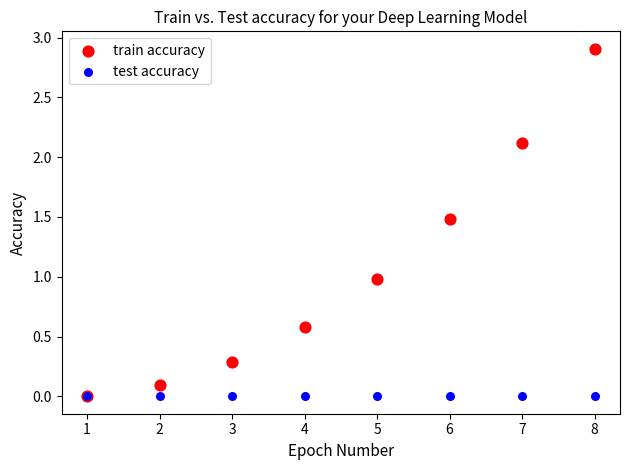

What are all the series names shown in the legend?

train accuracy, test accuracy